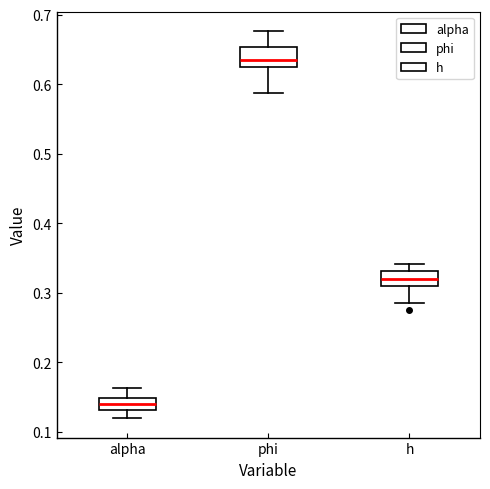

Where does the upper whisker of the box for phi end on the y-axis? The values are not printed on the chart, so give them approximately, as read against the axis.

0.68